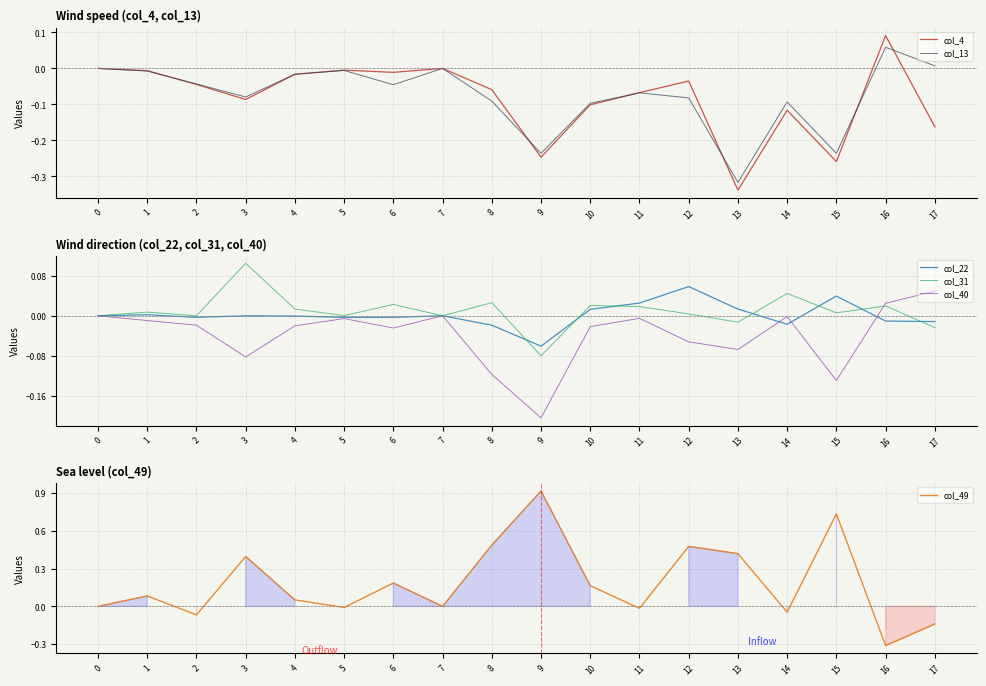

True or false: col_40 has a value of -0.0 at 13.

False